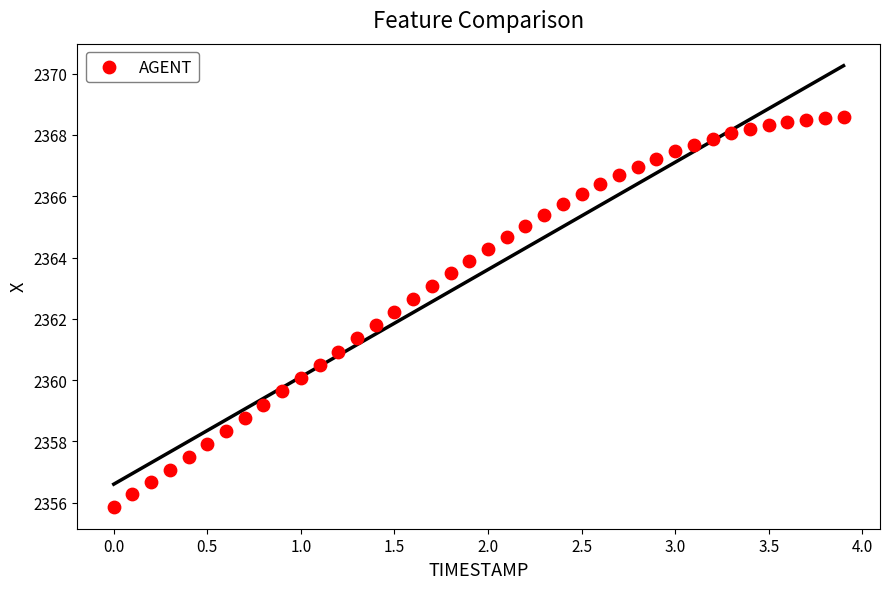

What is the range of X values (max minus min)?

3.9